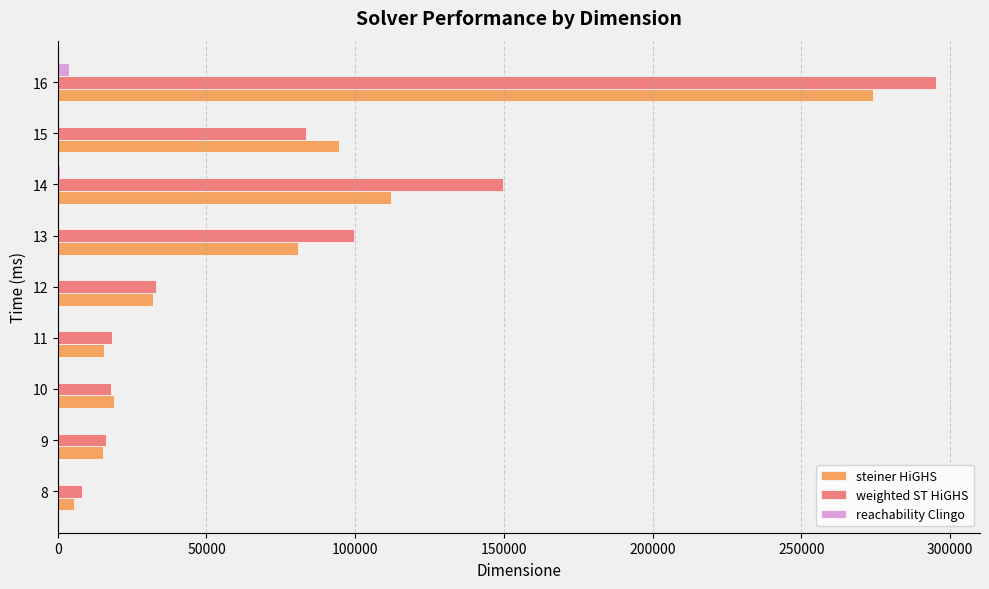

Which category has the highest value in the reachability Clingo series?

16